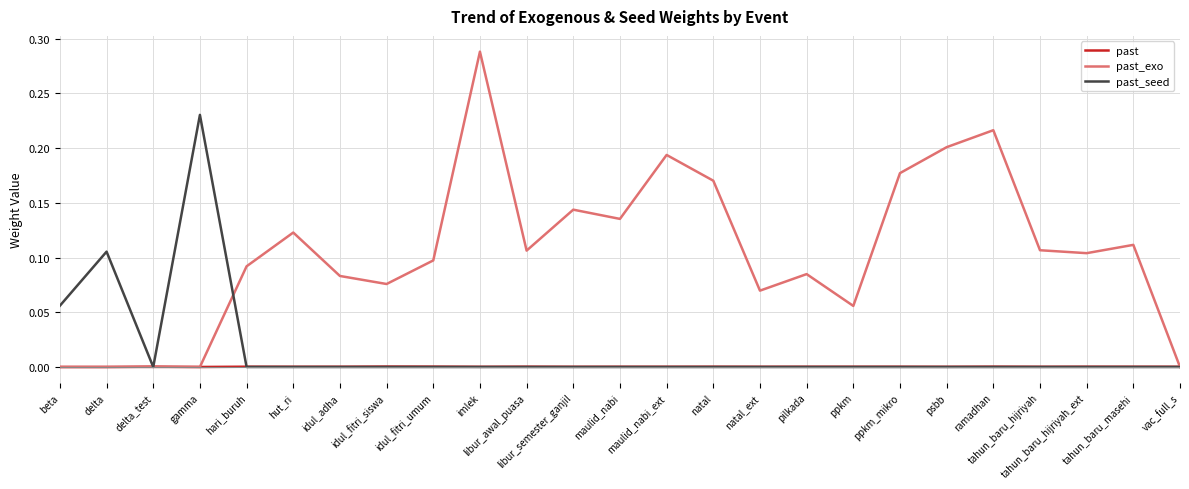

At tahun_baru_masehi, list the series in order from largest to smallest.

past_exo, past, past_seed